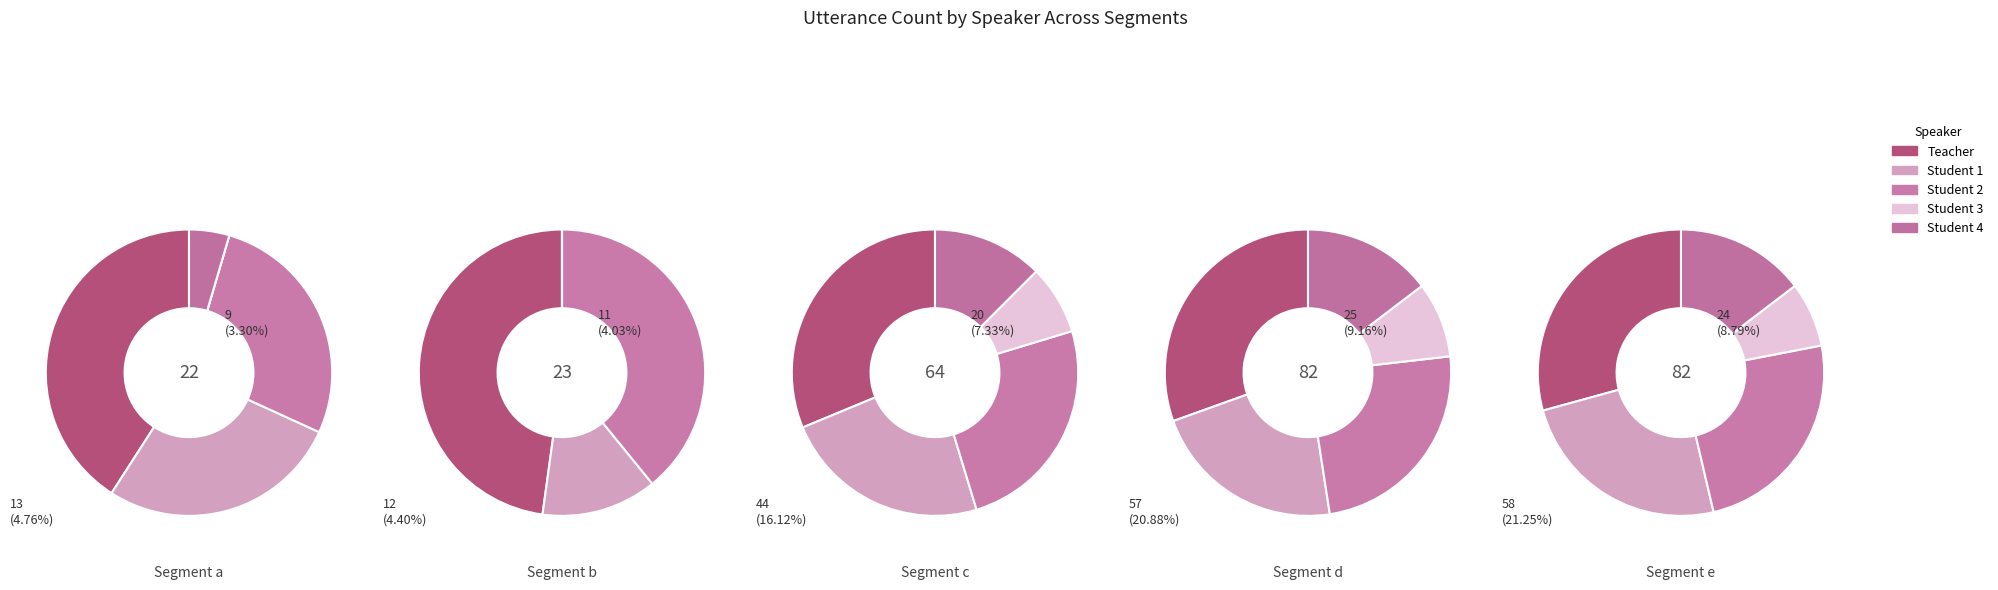

Is the sum of Teacher and Student 1 greater than half?

Yes